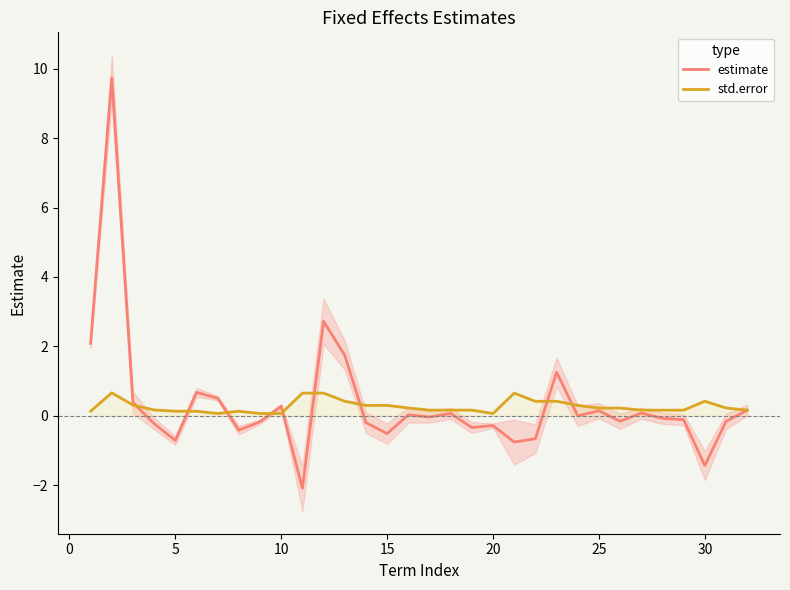

What are all the series names shown in the legend?

estimate, std.error